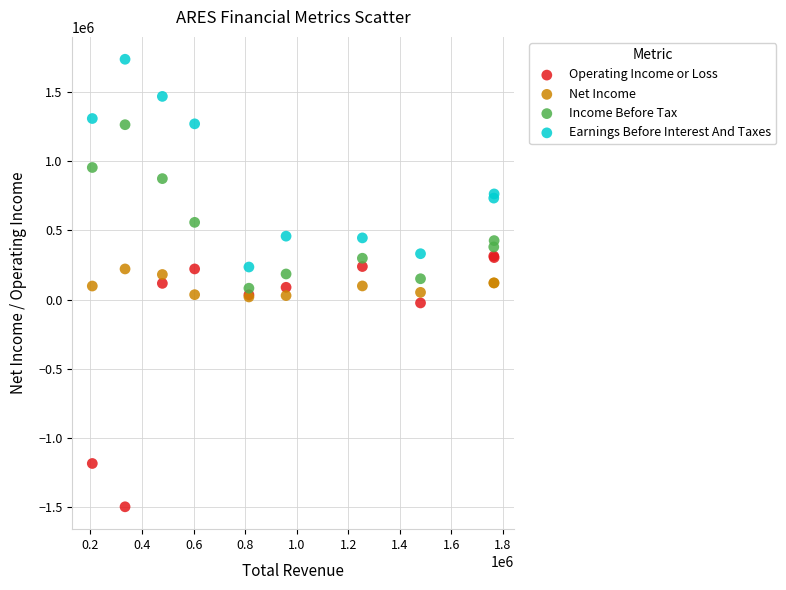

What are all the series names shown in the legend?

Operating Income or Loss, Net Income, Income Before Tax, Earnings Before Interest And Taxes